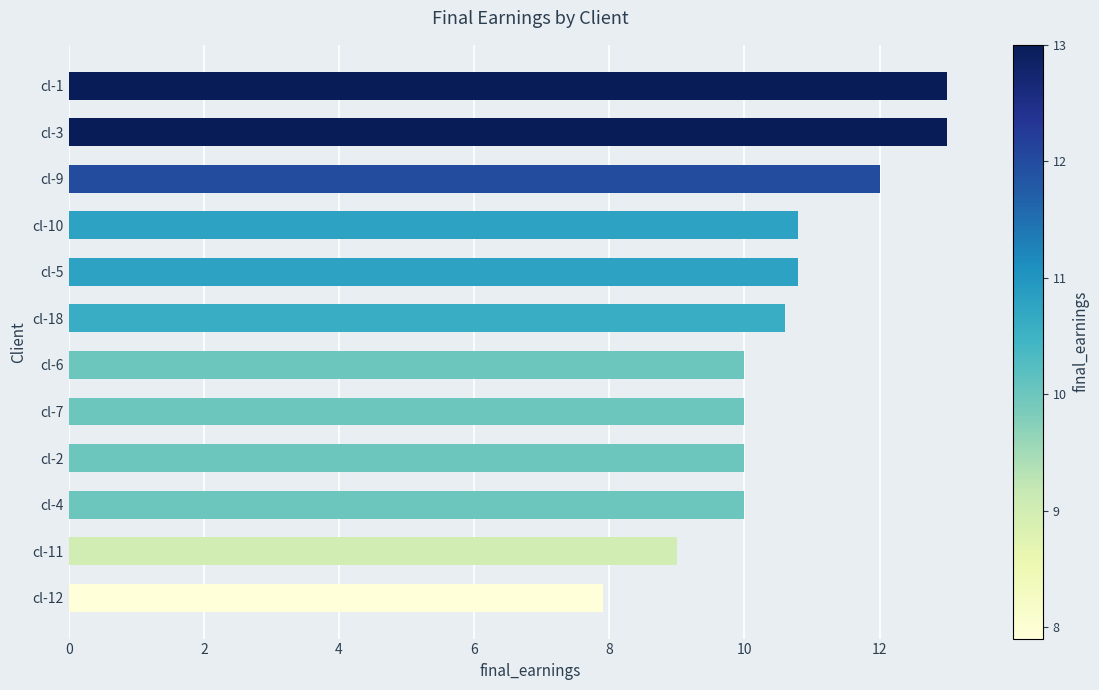

Between cl-2 and cl-5, which is larger?

cl-5